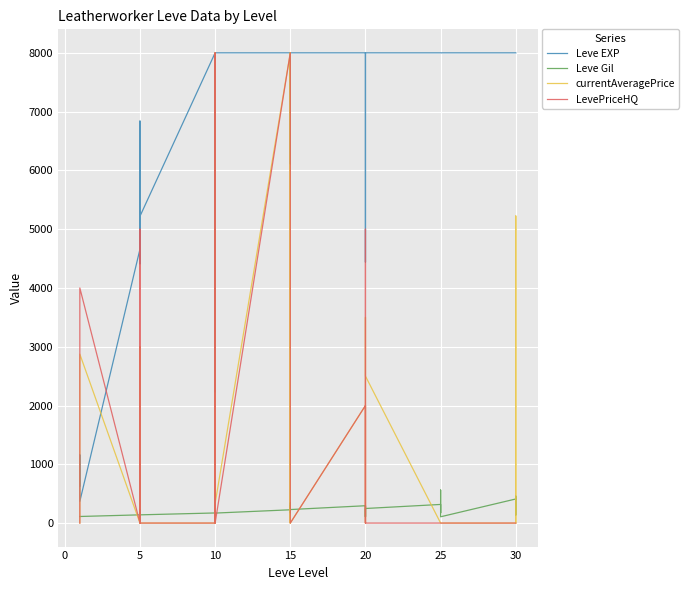

True or false: Leve Gil and Leve EXP cross at least once.

False